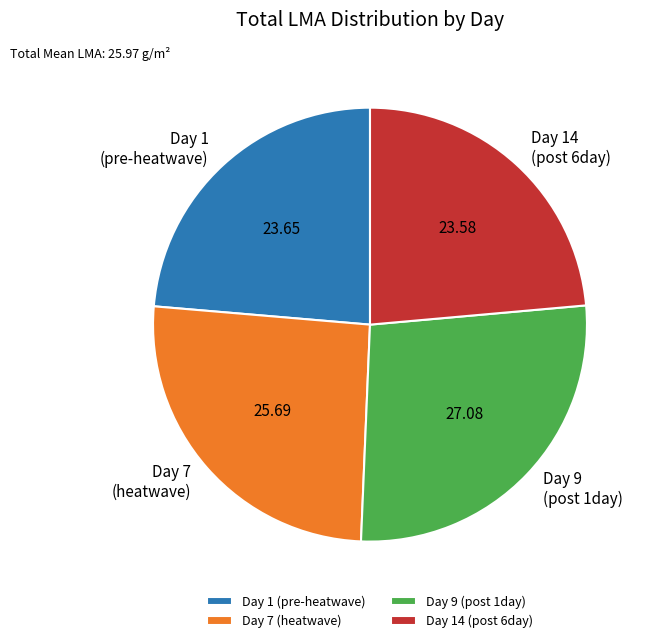

Approximately how many times larger is the value at Day 1 (pre-heatwave) compared to Day 14 (post 6day)?

1.0